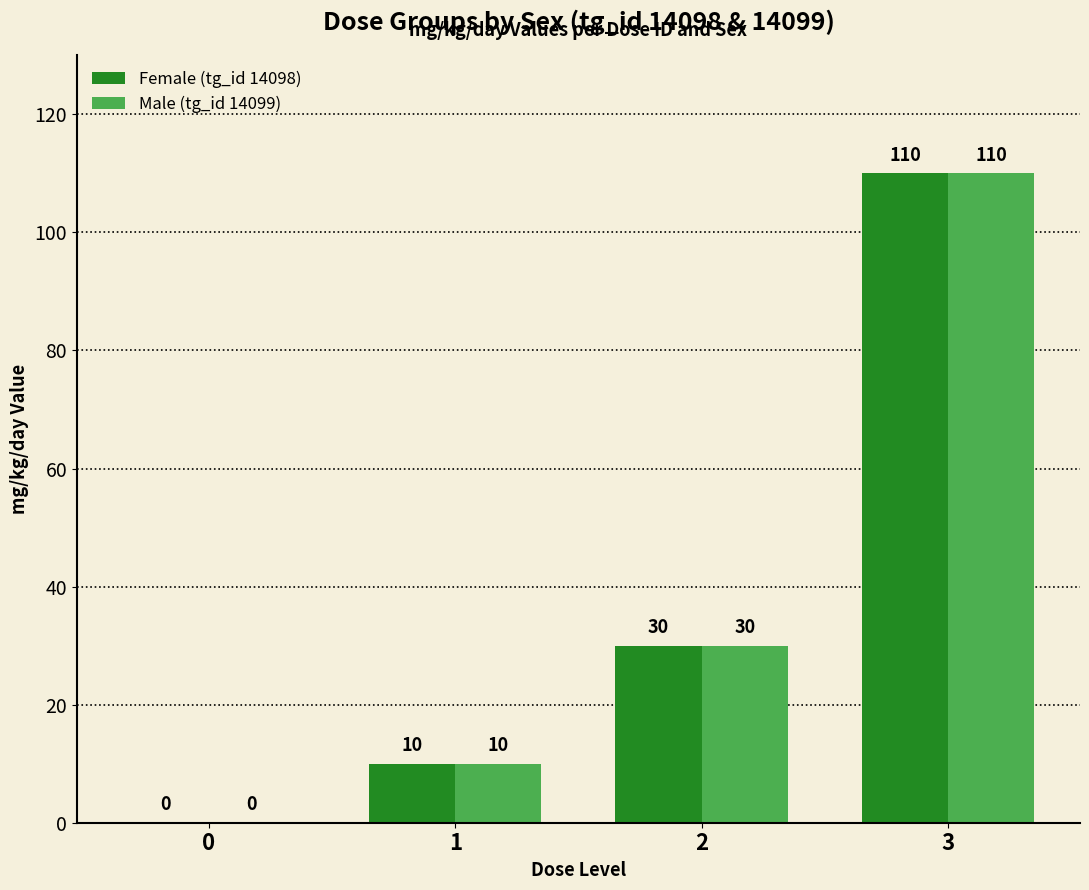

The value of Male (tg_id 14099) at 2 is 30. True or false?

True